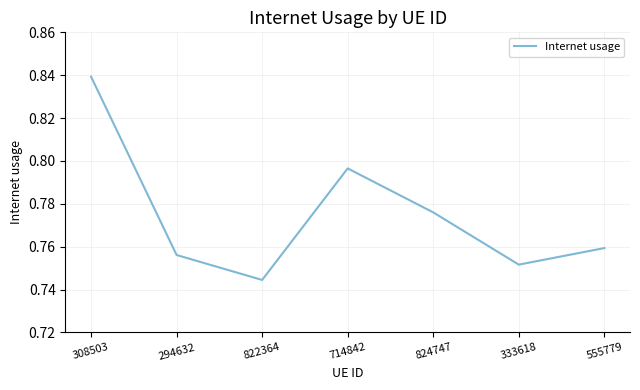

Where is the first local minimum?

822364